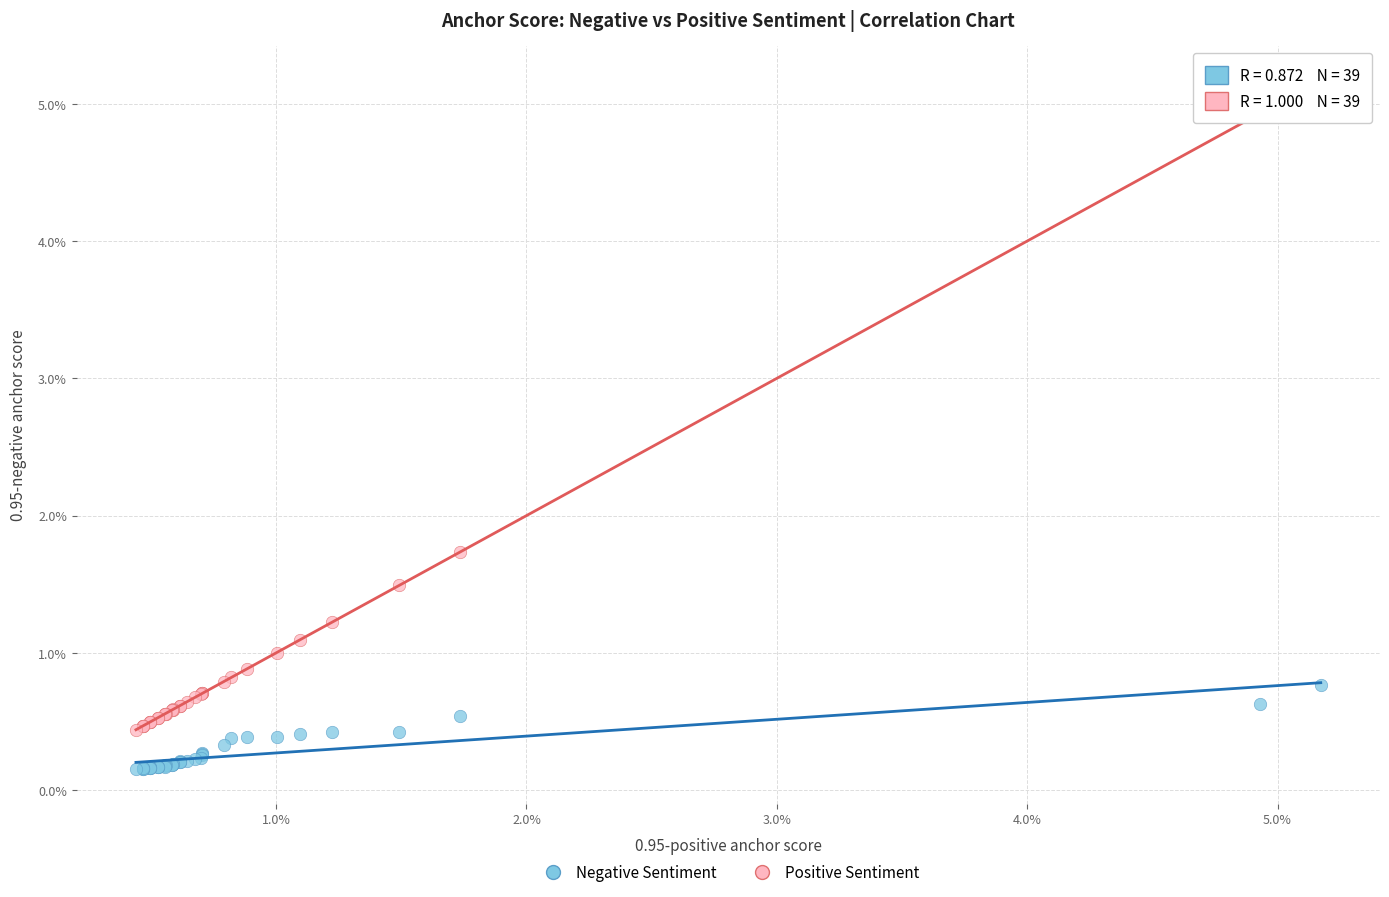

What are all the series names shown in the legend?

Negative Sentiment, Positive Sentiment